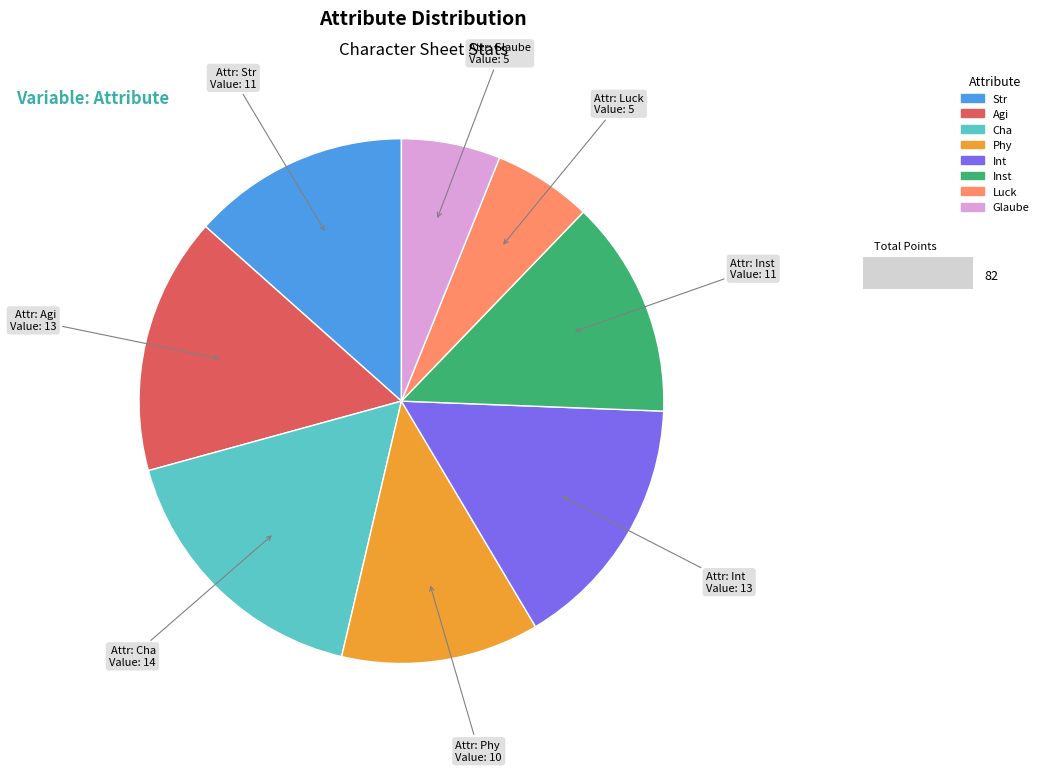

Is the sum of Str and Phy greater than half?

No